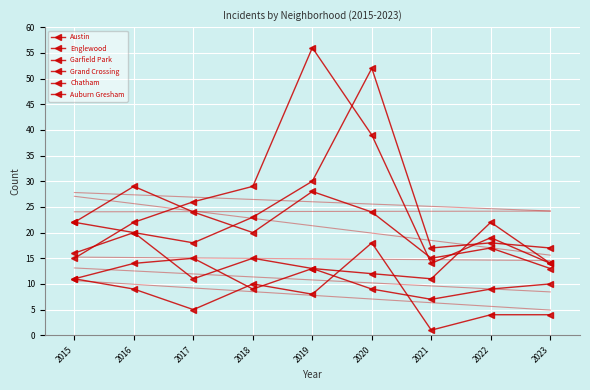

Is this an area chart (filled region under the line)?

No